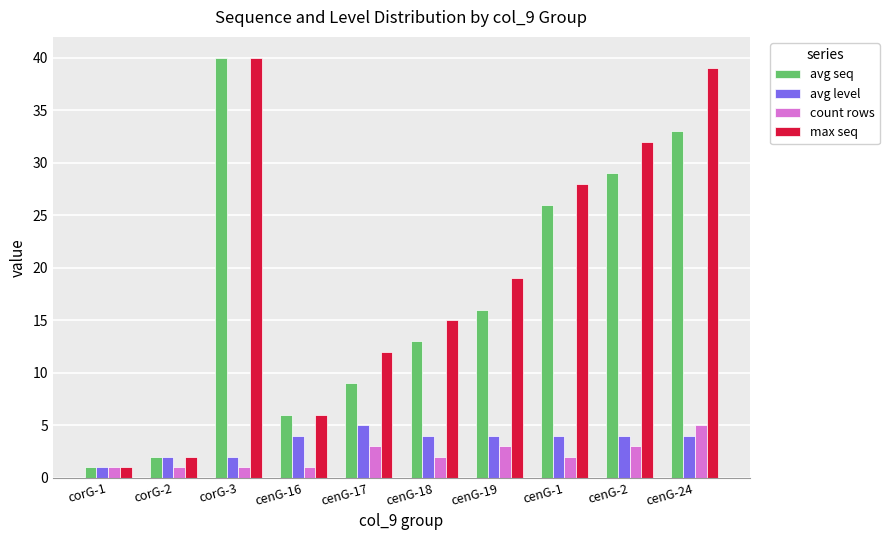

List the labels in order of max seq value, smallest first.

corG-1, corG-2, cenG-16, cenG-17, cenG-18, cenG-19, cenG-1, cenG-2, cenG-24, corG-3